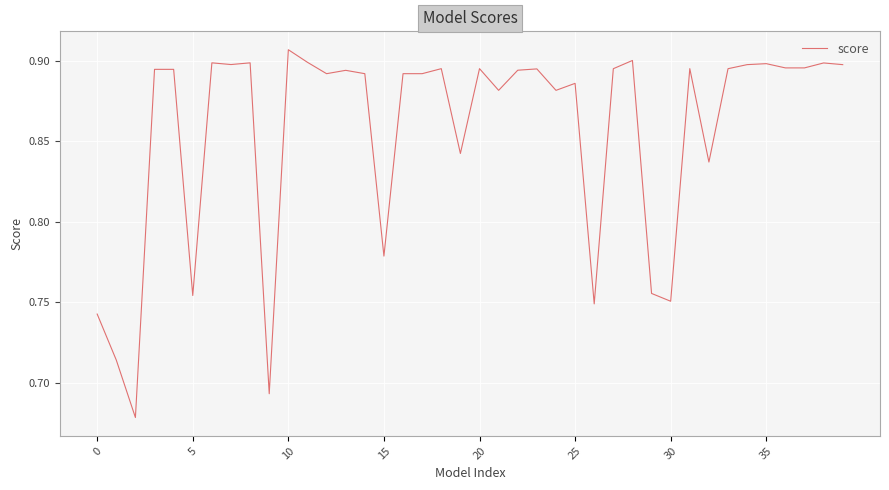

What is the greatest value displayed?

0.9